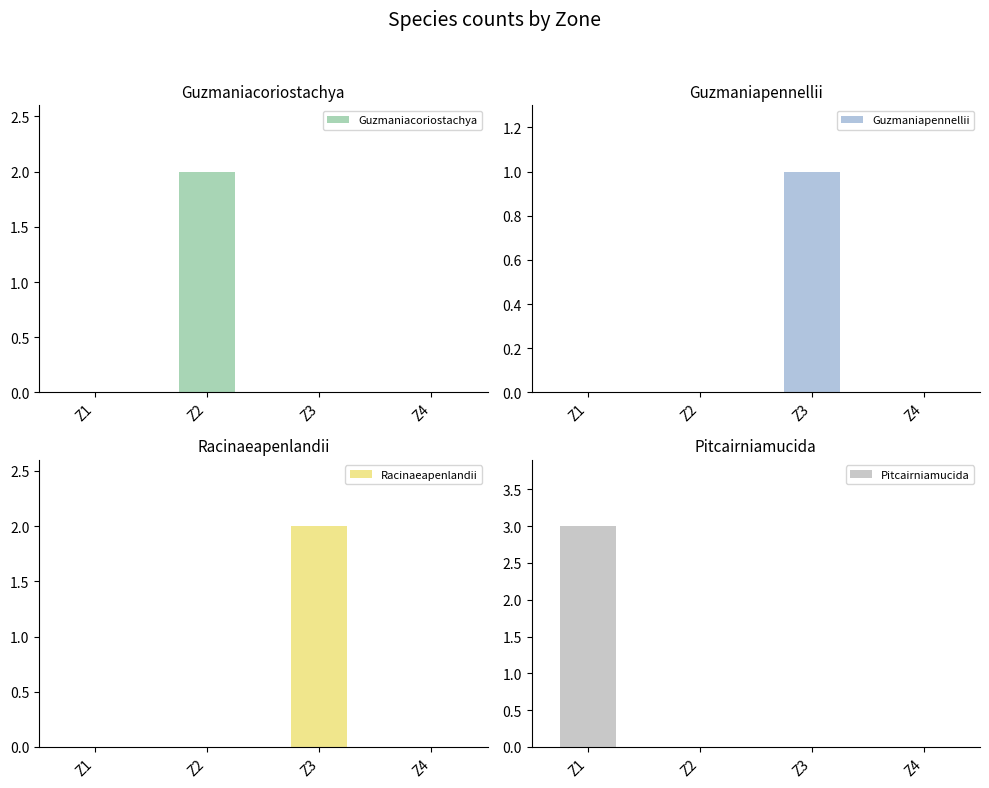

At which category is the sum across all series the highest?

Z1